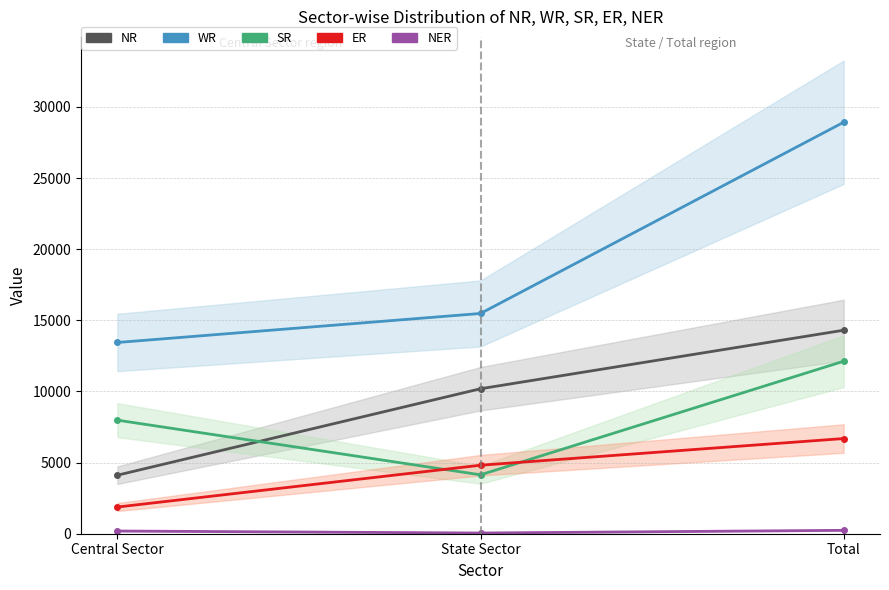

List the labels in order of ER value, largest first.

Total, State Sector, Central Sector